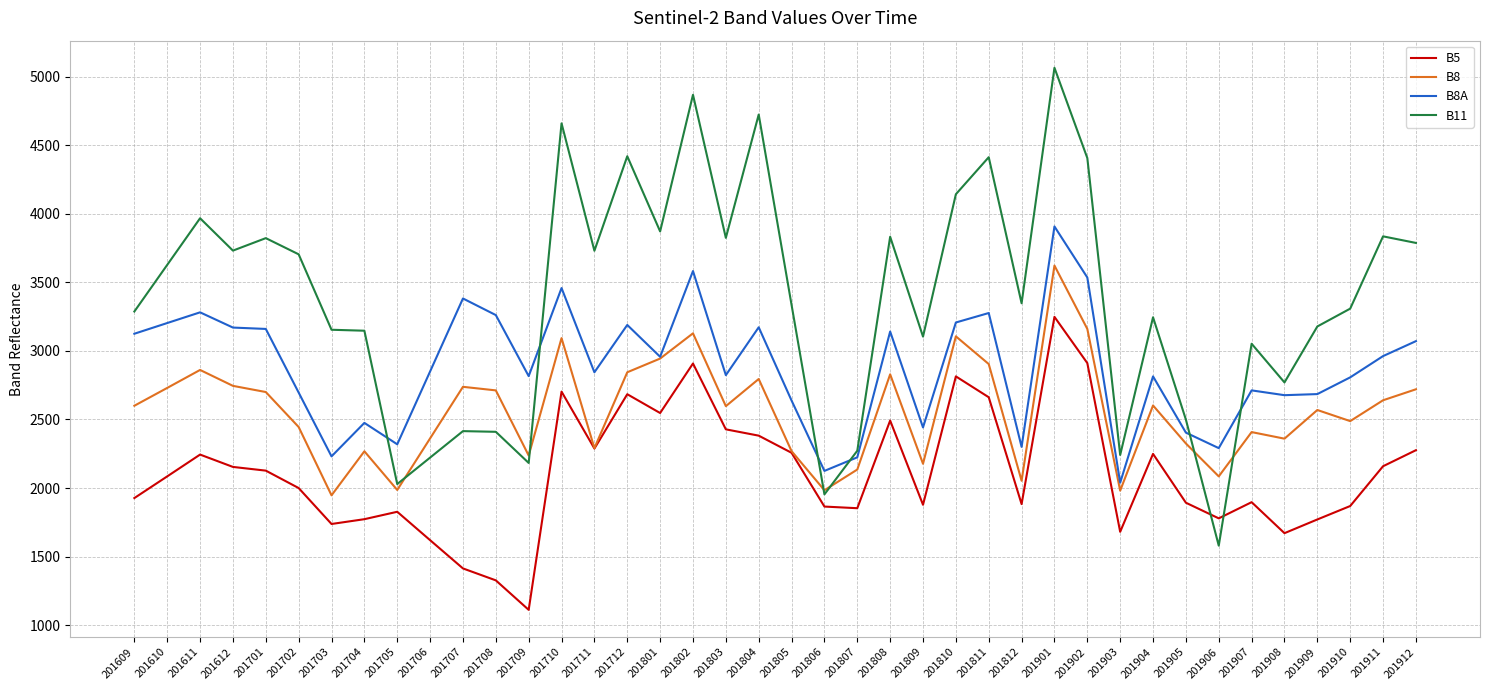

Rank the series at 201704 from lowest to highest value.

B5, B8, B8A, B11